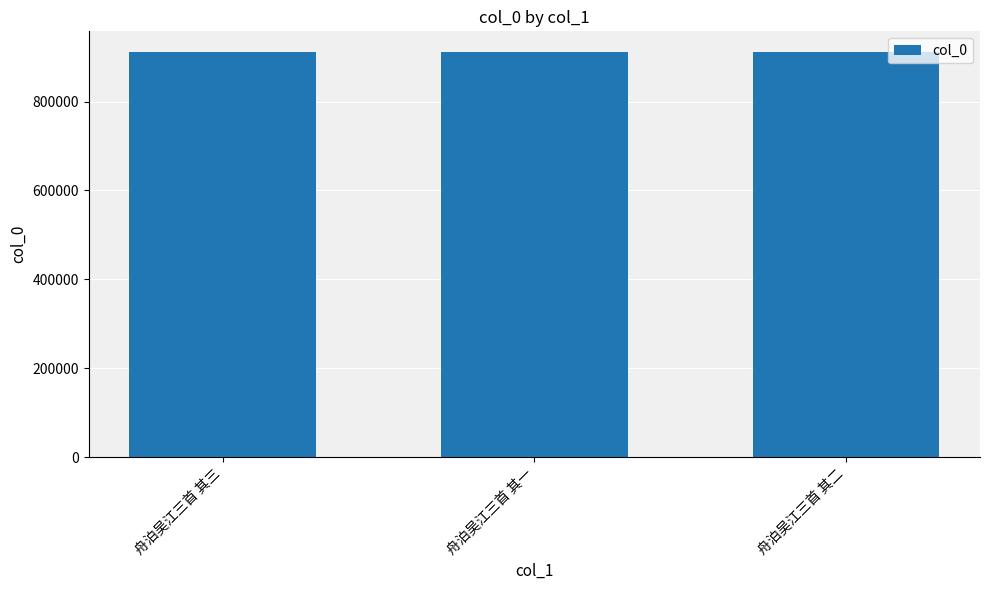

How many data points are less than 912410?

1